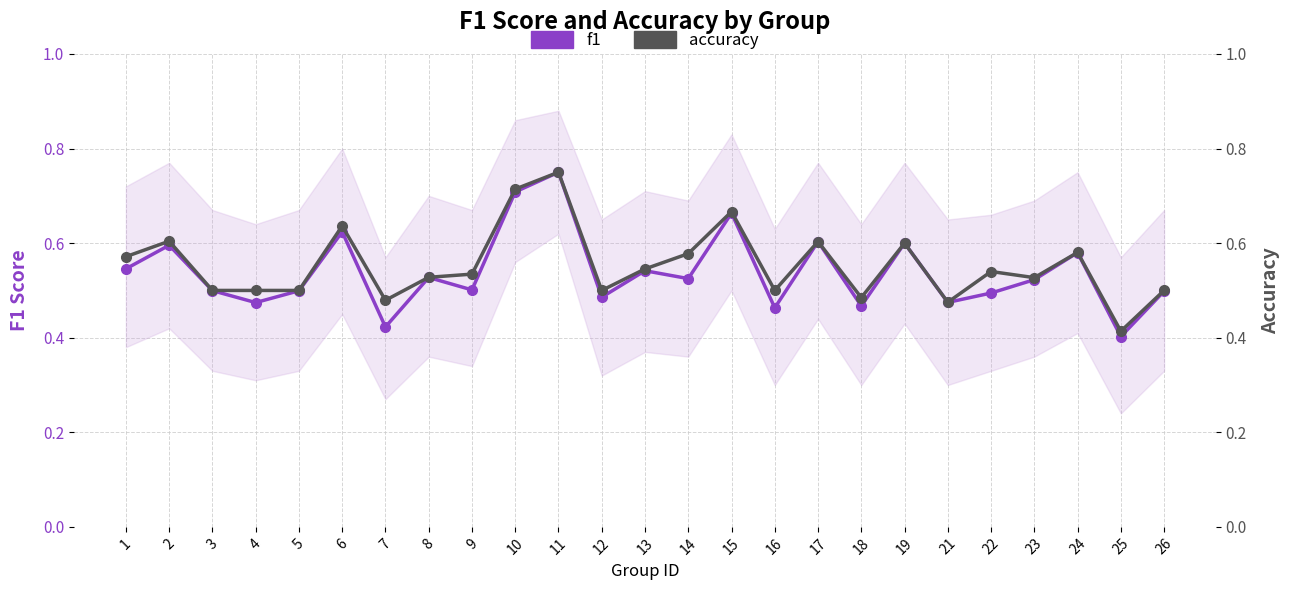

Reading right to left, what are all the values shown in this chart?

f1: 26=0.5	25=0.4	24=0.6	23=0.5	22=0.5	21=0.5	19=0.6	18=0.5	17=0.6	16=0.5	15=0.7	14=0.5	13=0.5	12=0.5	11=0.8	10=0.7	9=0.5	8=0.5	7=0.4	6=0.6	5=0.5	4=0.5	3=0.5	2=0.6	1=0.5
accuracy: 26=0.5	25=0.4	24=0.6	23=0.5	22=0.5	21=0.5	19=0.6	18=0.5	17=0.6	16=0.5	15=0.7	14=0.6	13=0.5	12=0.5	11=0.8	10=0.7	9=0.5	8=0.5	7=0.5	6=0.6	5=0.5	4=0.5	3=0.5	2=0.6	1=0.6